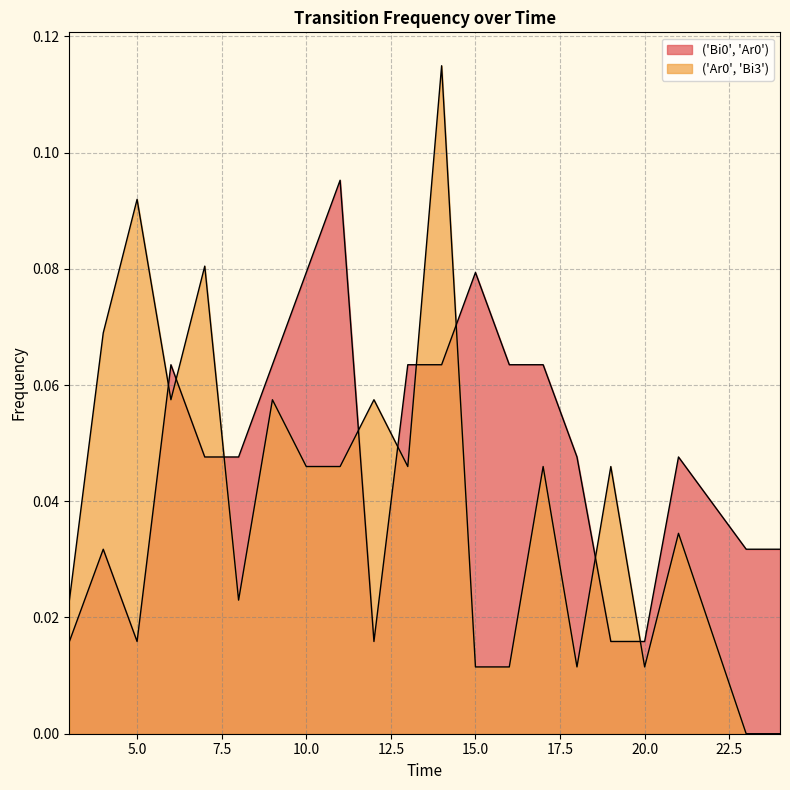

How many lines are shown in the chart?

2